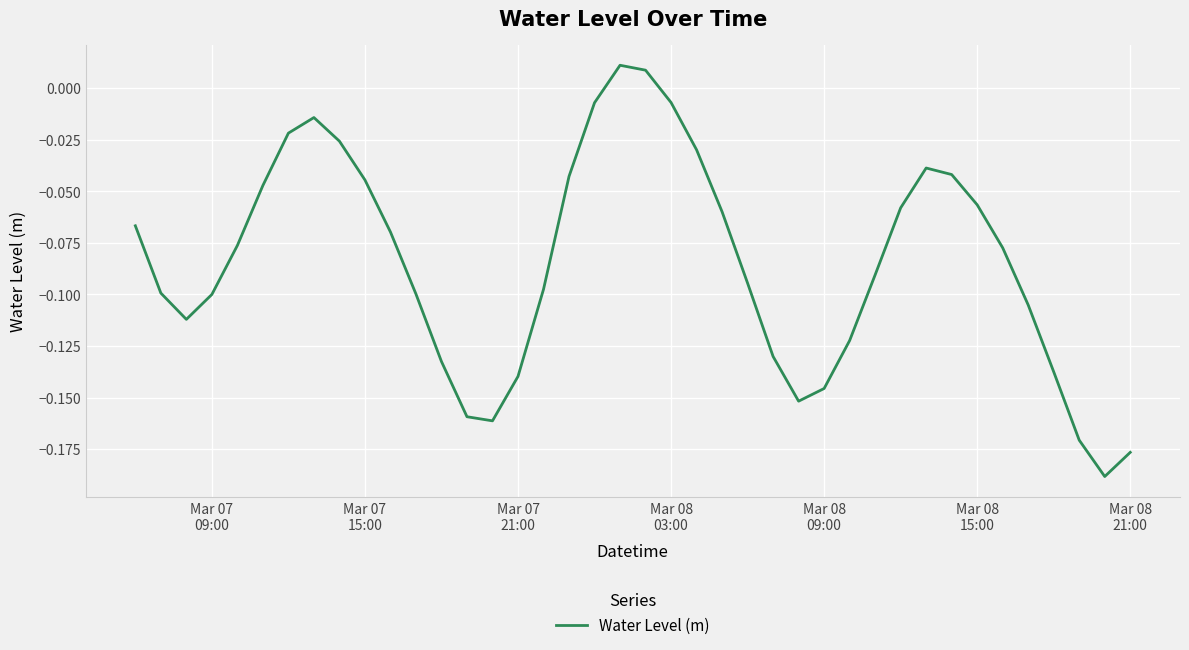

What is the difference between the maximum and minimum values?

0.2